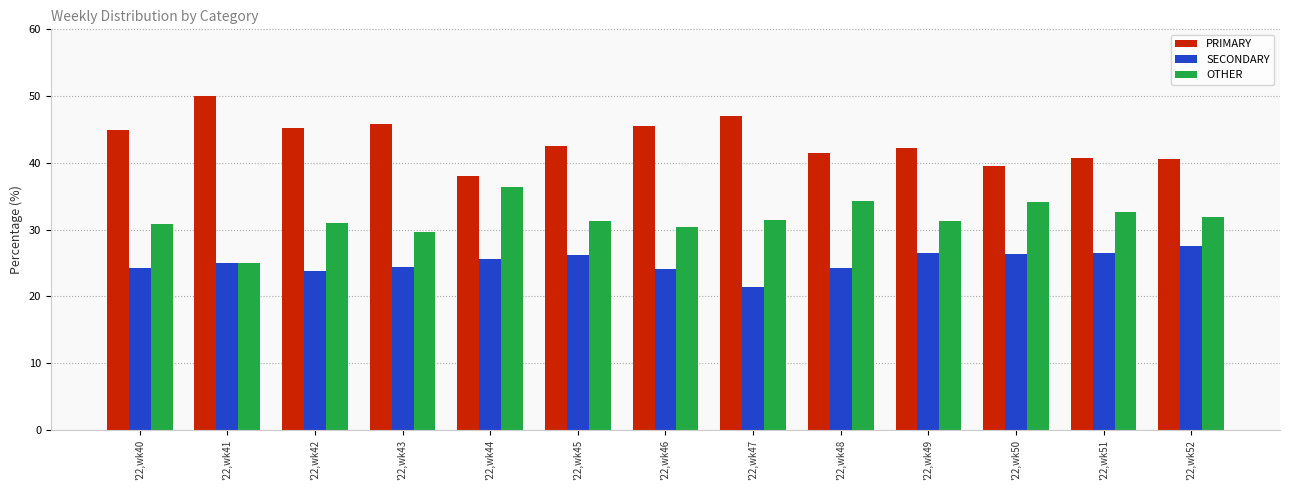

How many data points in SECONDARY are less than 25?

6